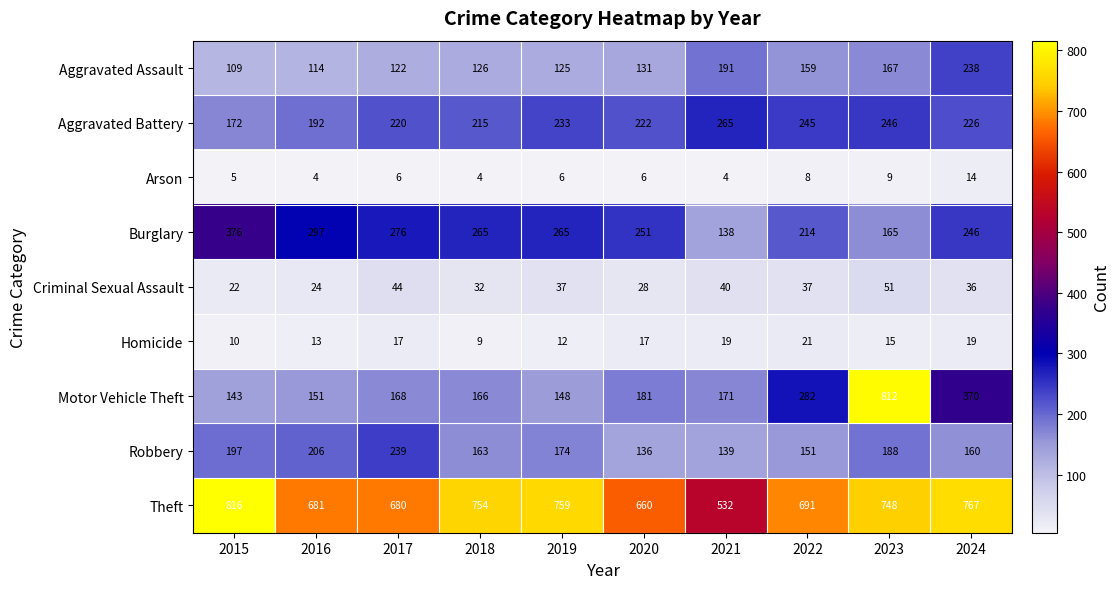

Which series changed the most between 2016 and 2022?

Motor Vehicle Theft